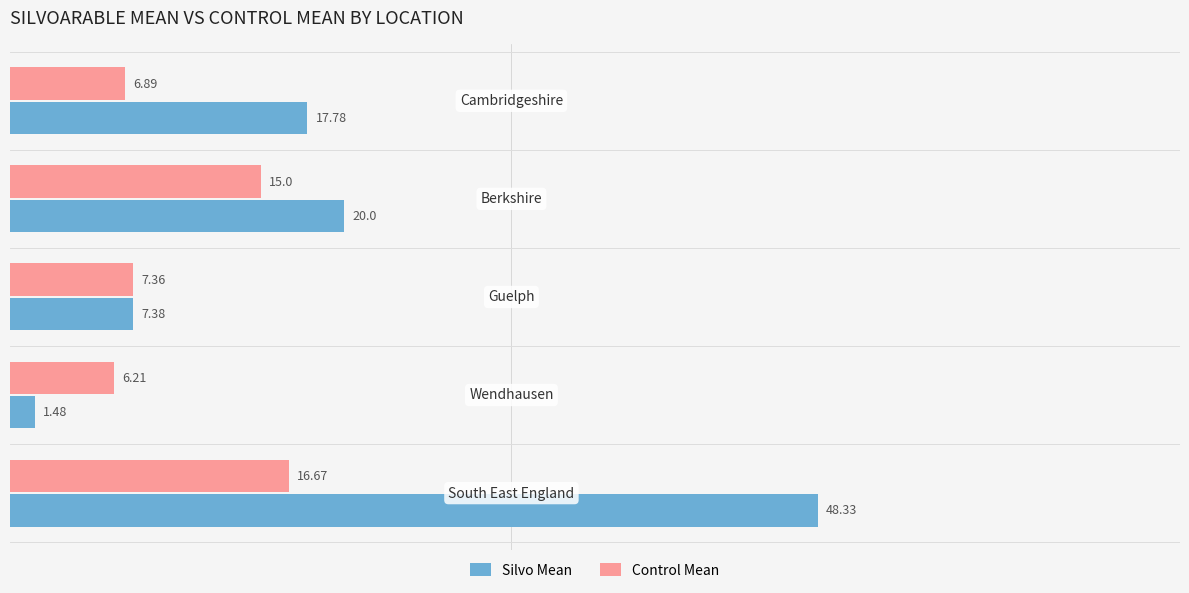

What is the difference between the maximum and minimum values in the Control Mean series?

10.5